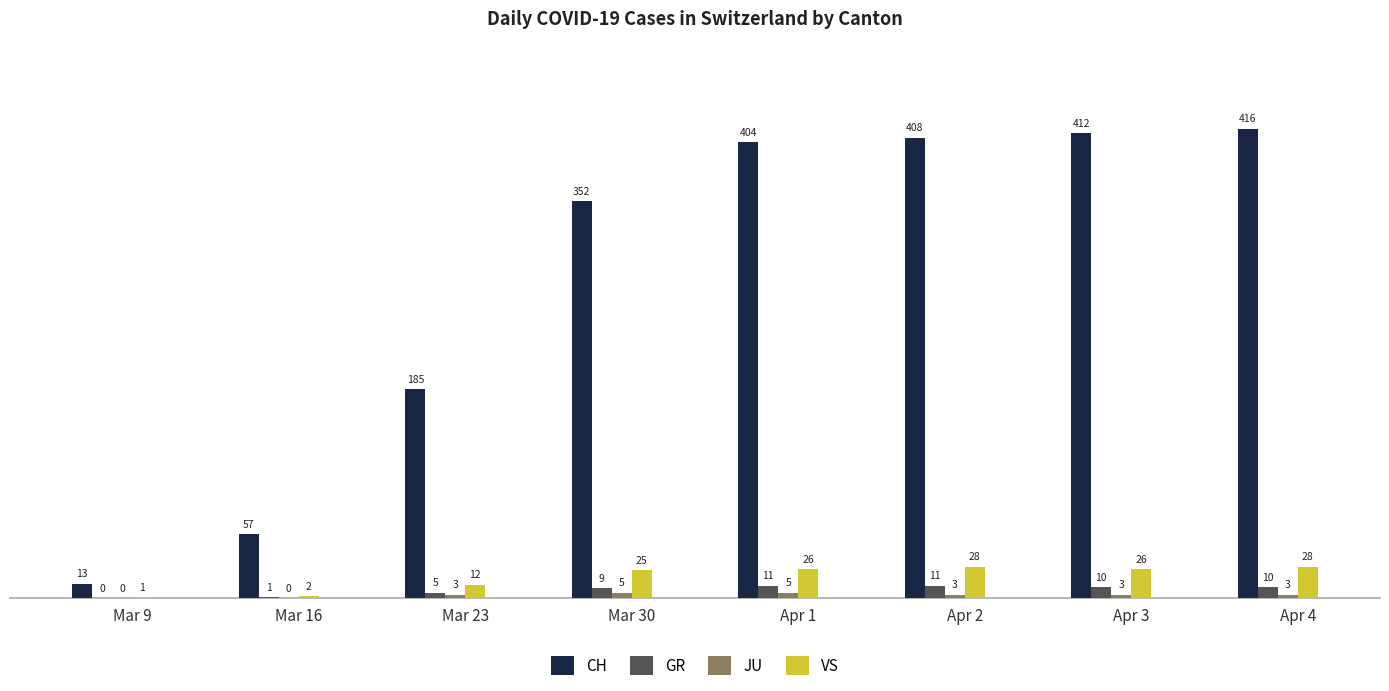

Is the value of CH at Mar 9 greater than the value of JU at Apr 2?

Yes